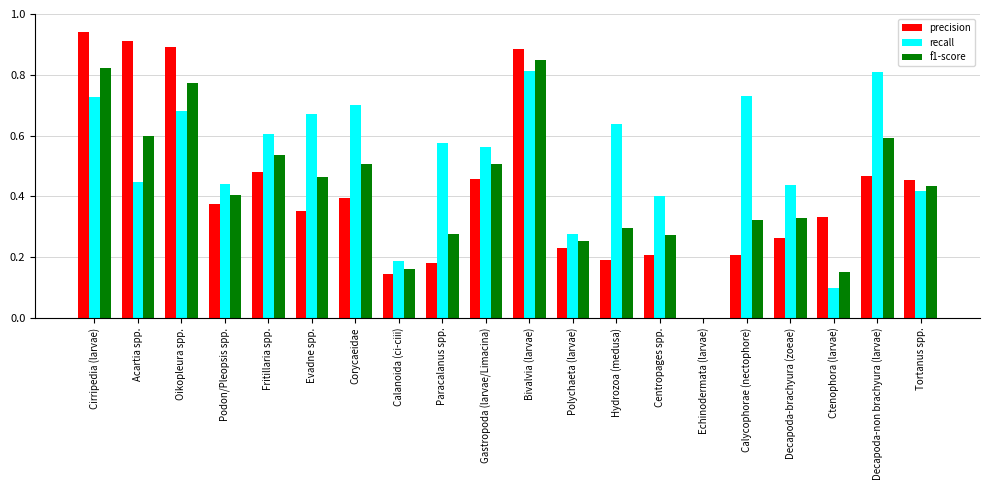

The recall series shows 0.6 at Acartia spp.. True or false?

False